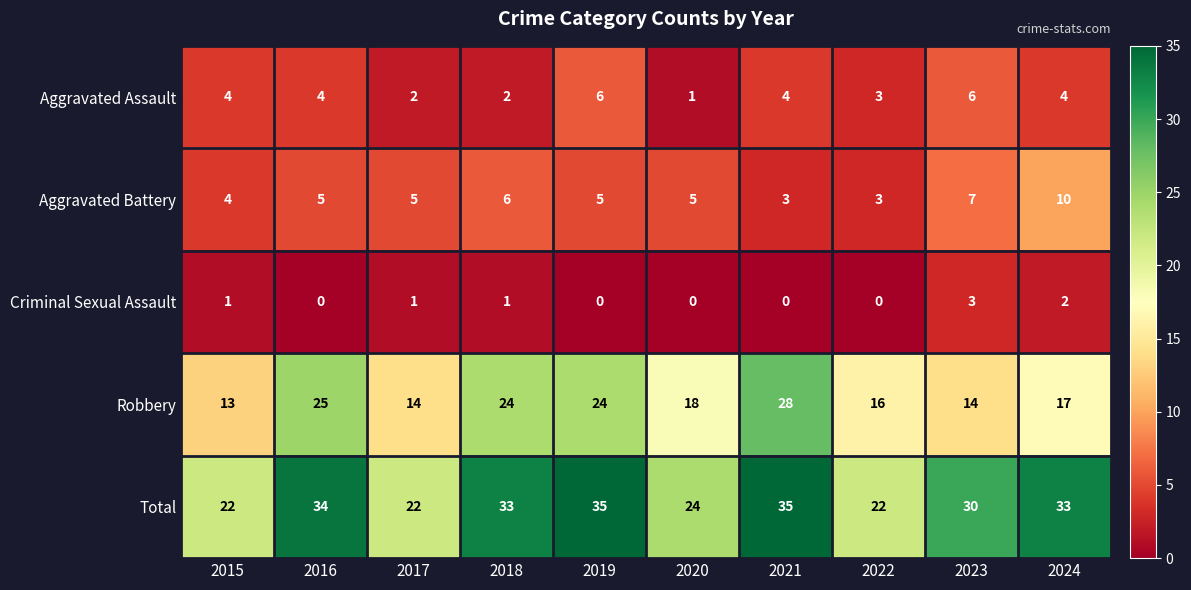

What is the spread (max minus min) of values at 2022?

22